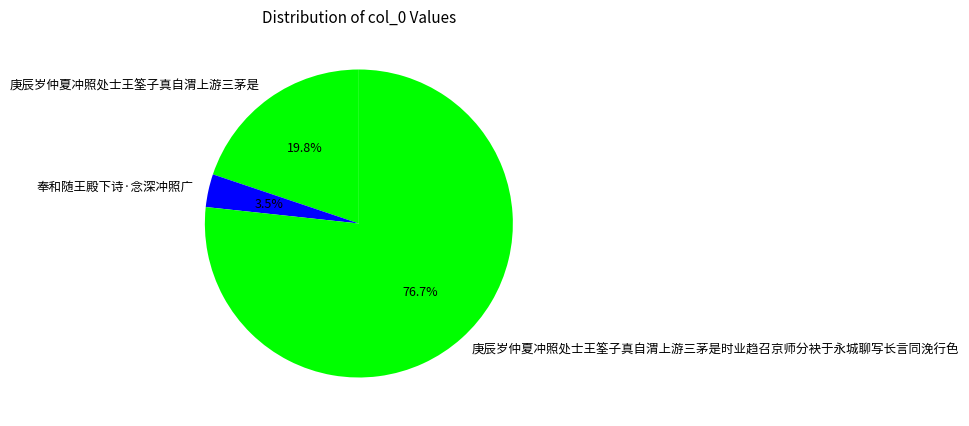

To the nearest percent, what percentage of the pie is 庚辰岁仲夏冲照处士王筌子真自渭上游三茅是时业趋召京师分袂于永城聊写长言同浼行色?

77%